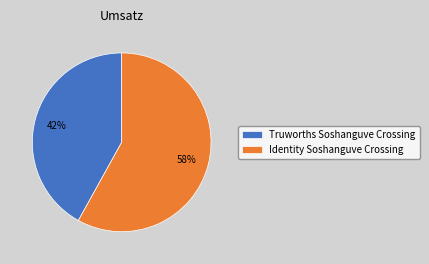

How many slices are in this pie chart?

2